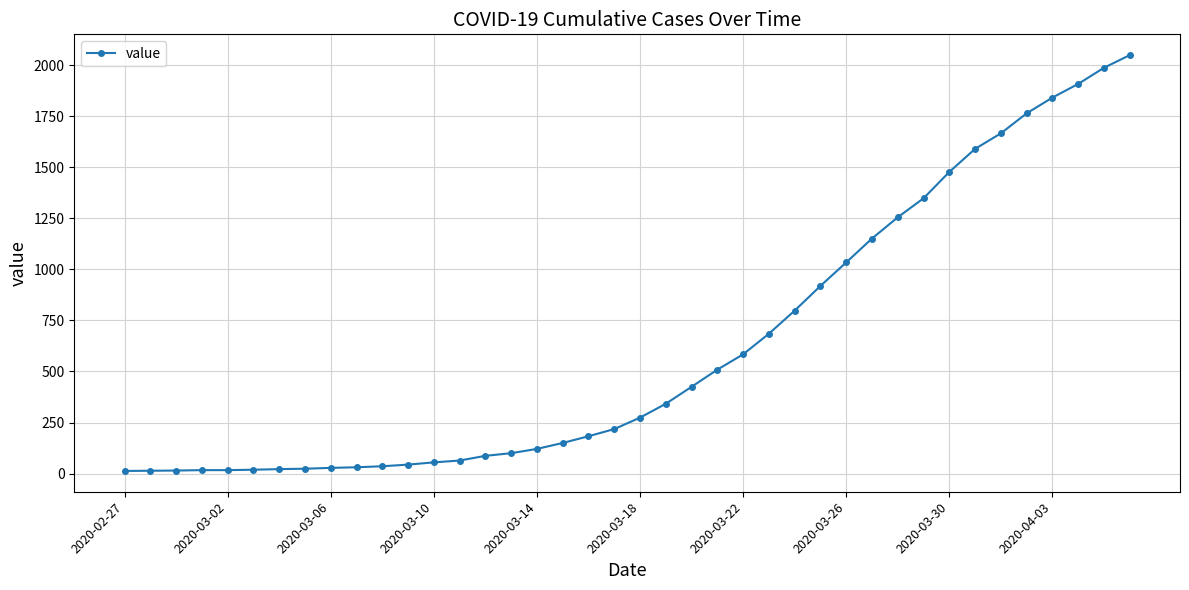

What is the difference between the second highest and second lowest values?

1973